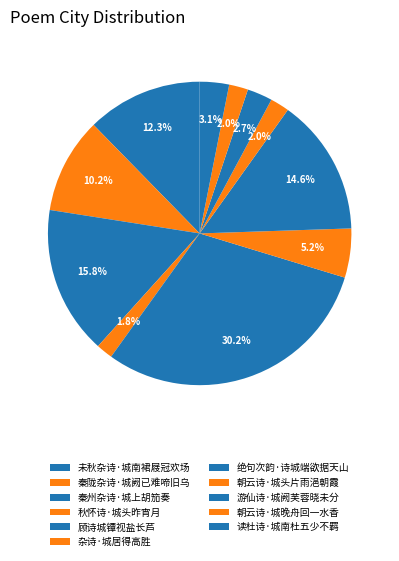

How many segments does this pie chart have?

11